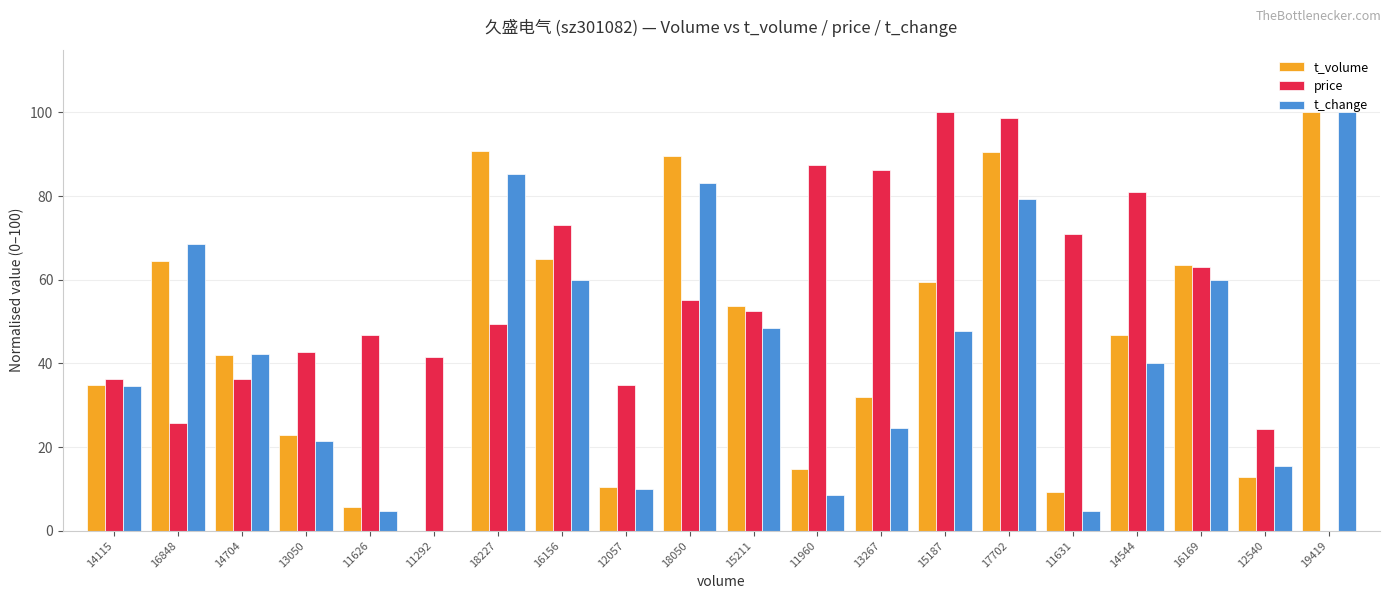

The t_change series shows 60.0 at 16156. True or false?

True